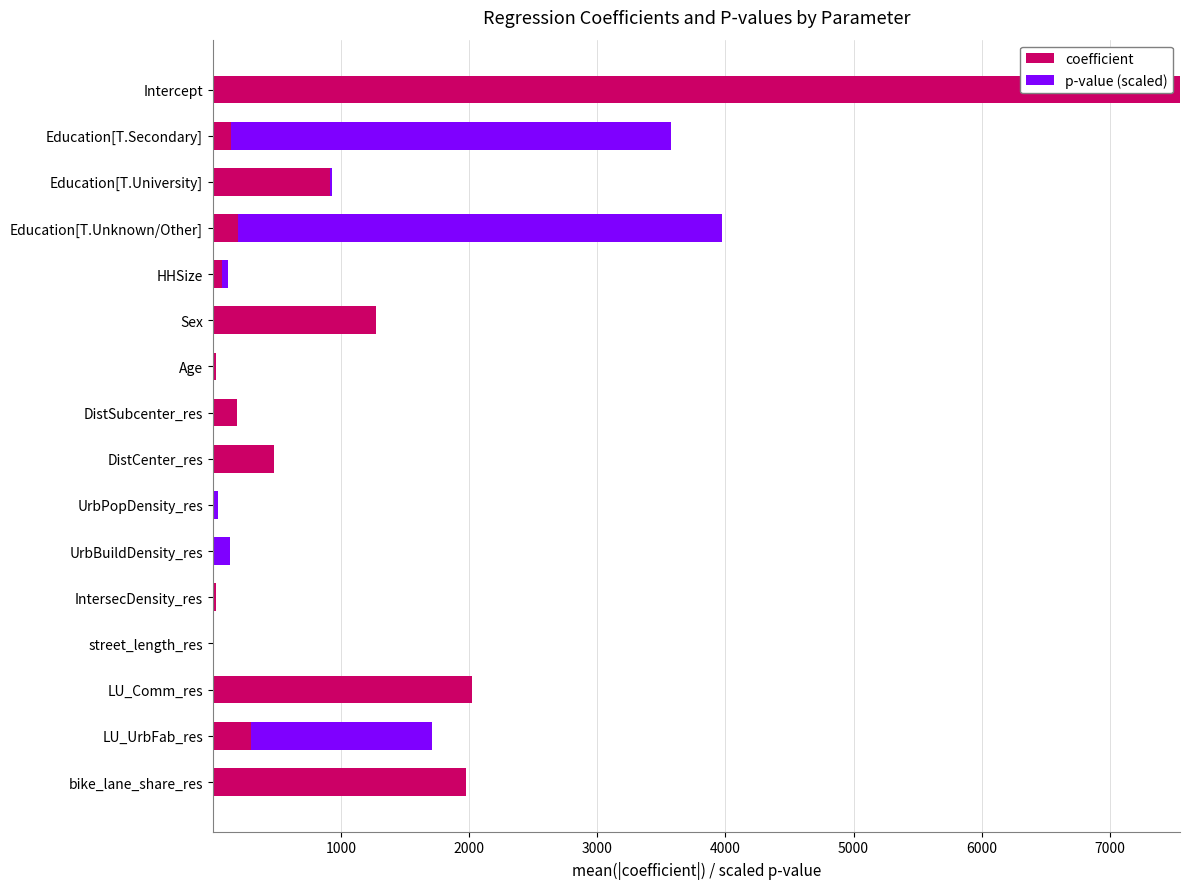

What is the sum of all coefficient values?

15186.7